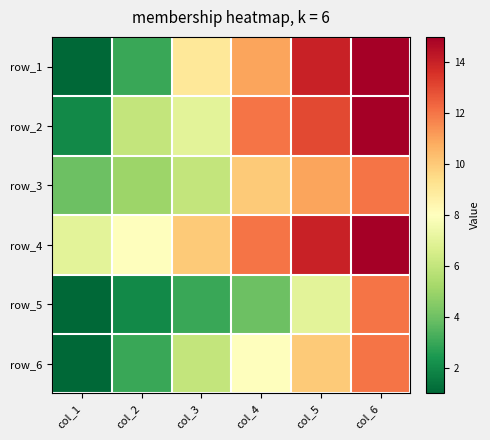

What is the spread (max minus min) of values at col_2?

6